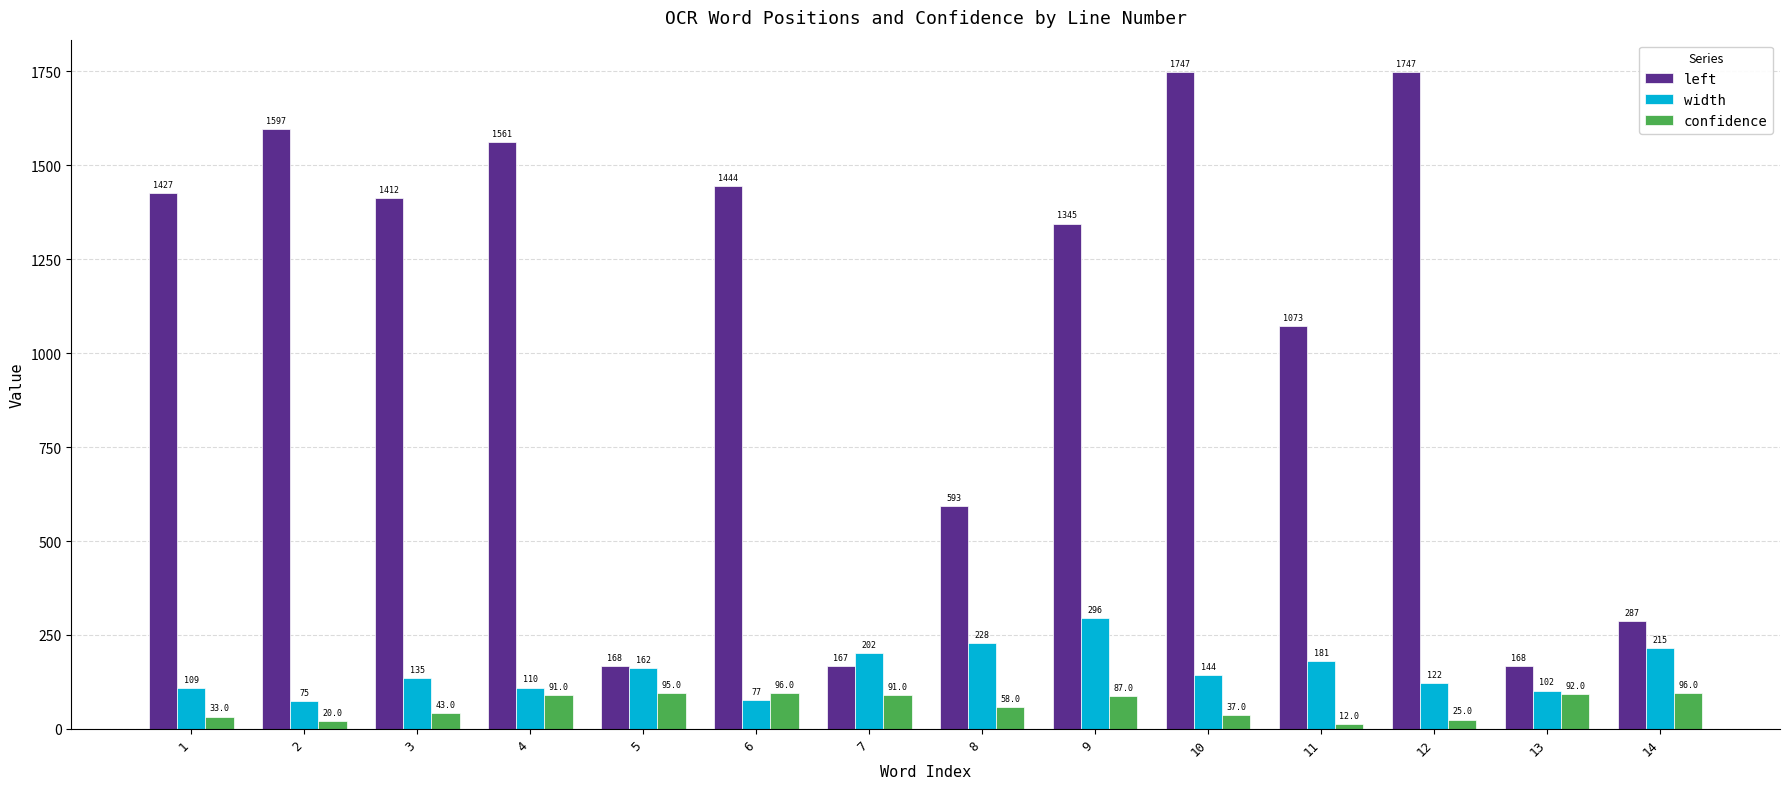

At how many categories does at least one series exceed 1206?

8